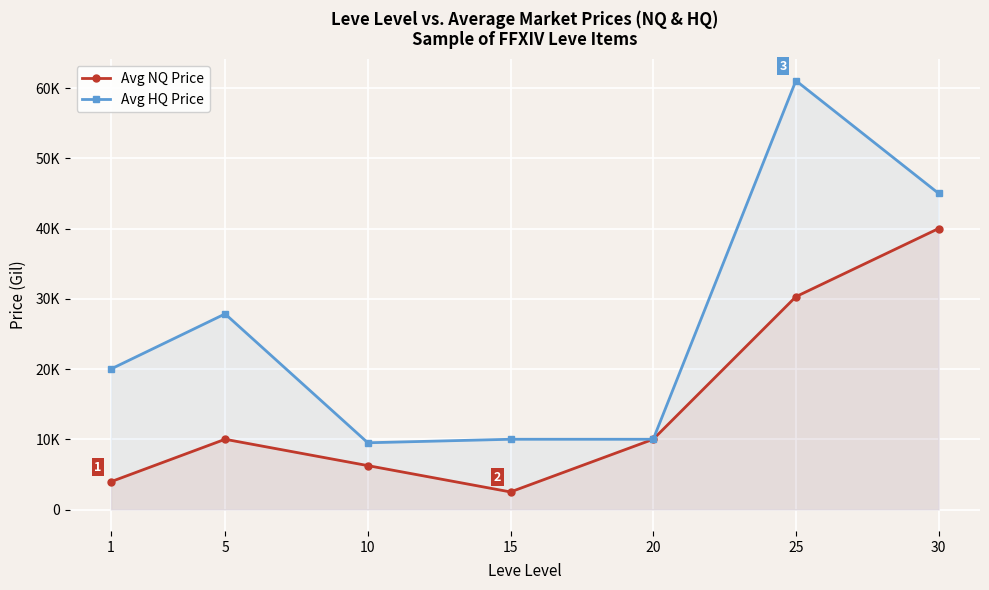

How many interior local valleys does the Avg NQ Price series have?

1